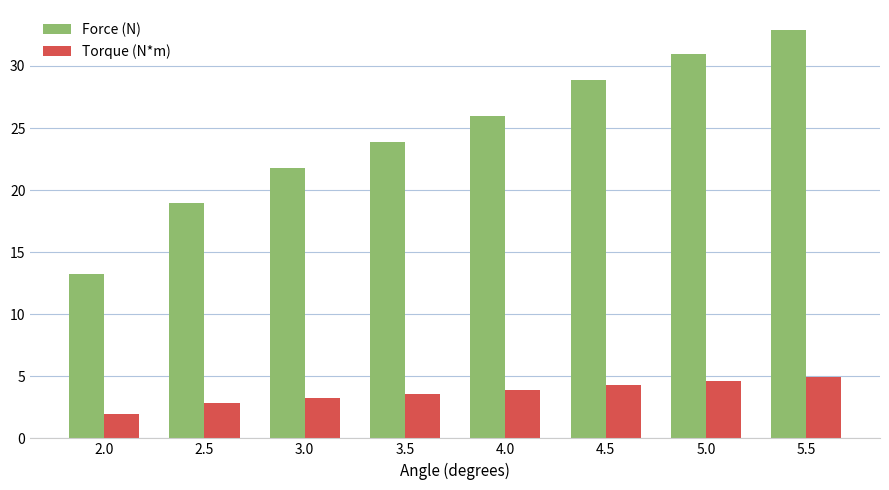

Rank the series by their average value, from lowest to highest.

Torque (N*m), Force (N)